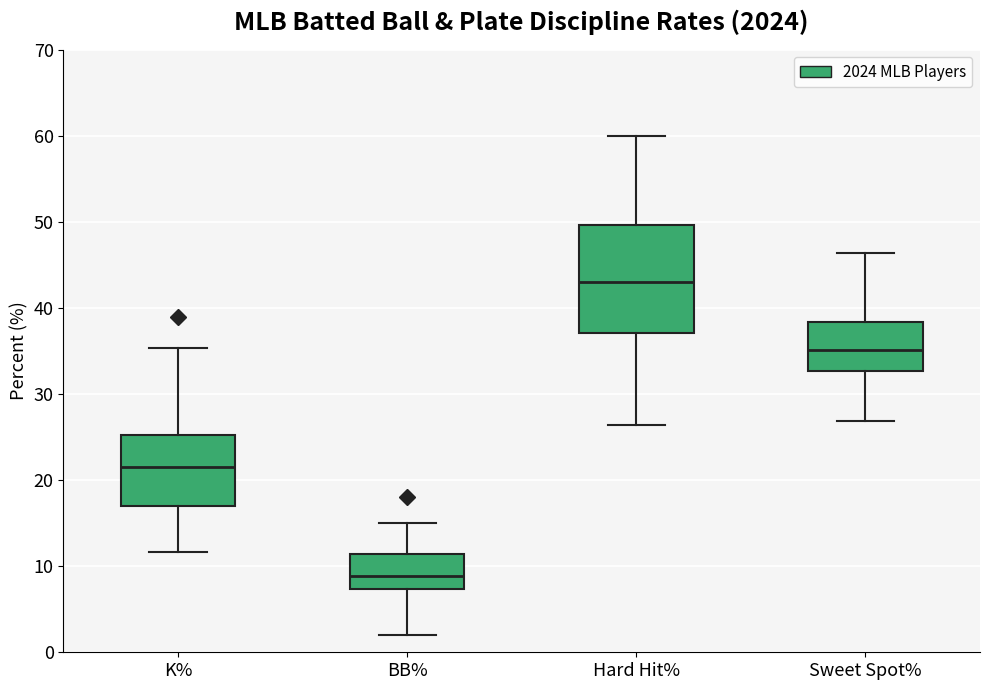

Reading left to right, transcribe this box plot: for each box, give where its median line is, the range the box spans, and where its two whiskers end, as read against the y-axis. The values are not printed on the chart, so give them approximately, as read against the axis.

K%: median 22, box 17 to 25, whiskers 12 to 35
BB%: median 9, box 7 to 11, whiskers 2 to 15
Hard Hit%: median 43, box 37 to 50, whiskers 26 to 60
Sweet Spot%: median 35, box 33 to 38, whiskers 27 to 46